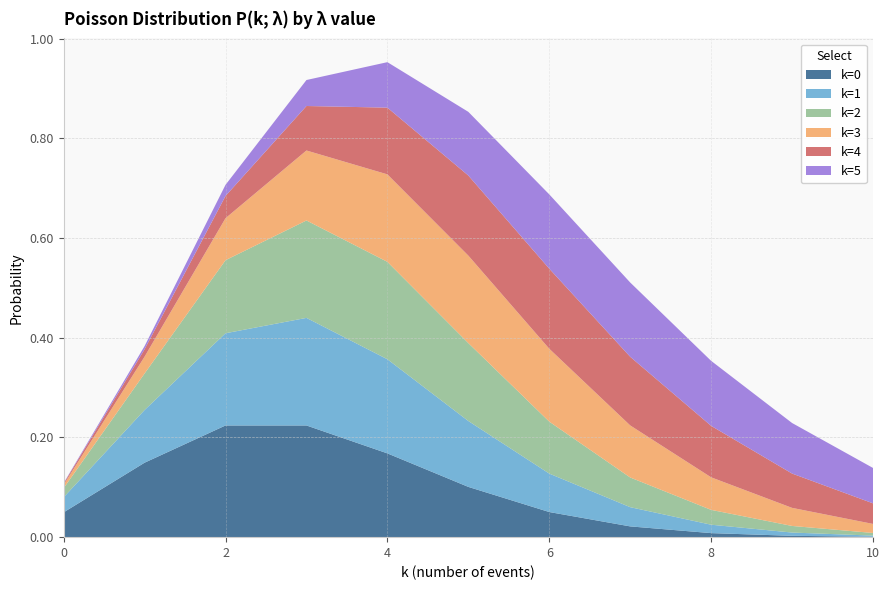

Reading right to left, transcribe all the data shown in this chart.

k=0: 0.0	0.0	0.0	0.0	0.1	0.1	0.2	0.2	0.2	0.1	0.0
k=1: 0.0	0.0	0.0	0.0	0.1	0.1	0.2	0.2	0.2	0.1	0.0
k=2: 0.0	0.0	0.0	0.1	0.1	0.2	0.2	0.2	0.1	0.1	0.0
k=3: 0.0	0.0	0.1	0.1	0.1	0.2	0.2	0.1	0.1	0.0	0.0
k=4: 0.0	0.1	0.1	0.1	0.2	0.2	0.1	0.1	0.0	0.0	0.0
k=5: 0.1	0.1	0.1	0.1	0.1	0.1	0.1	0.1	0.0	0.0	0.0